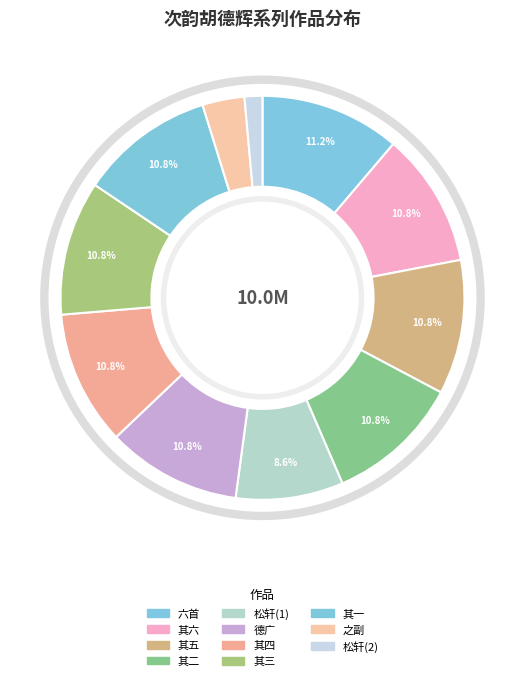

Is there a majority slice in this chart?

No